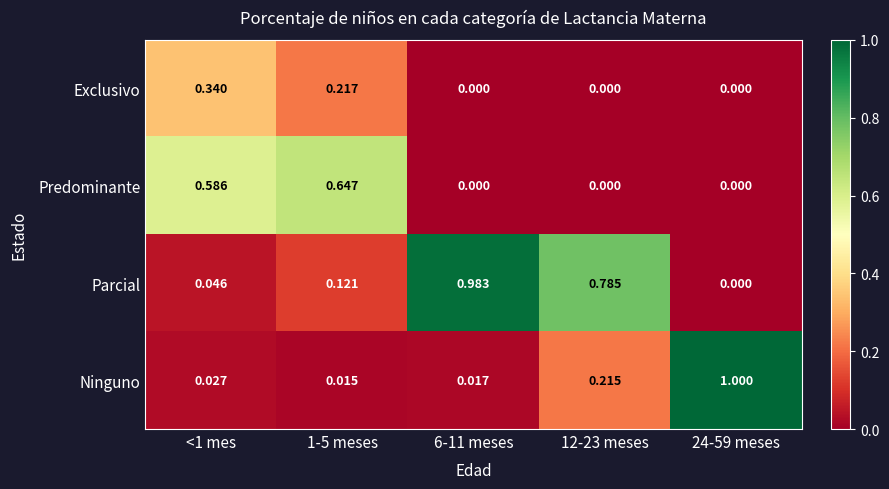

How many values in Predominante are above zero?

2